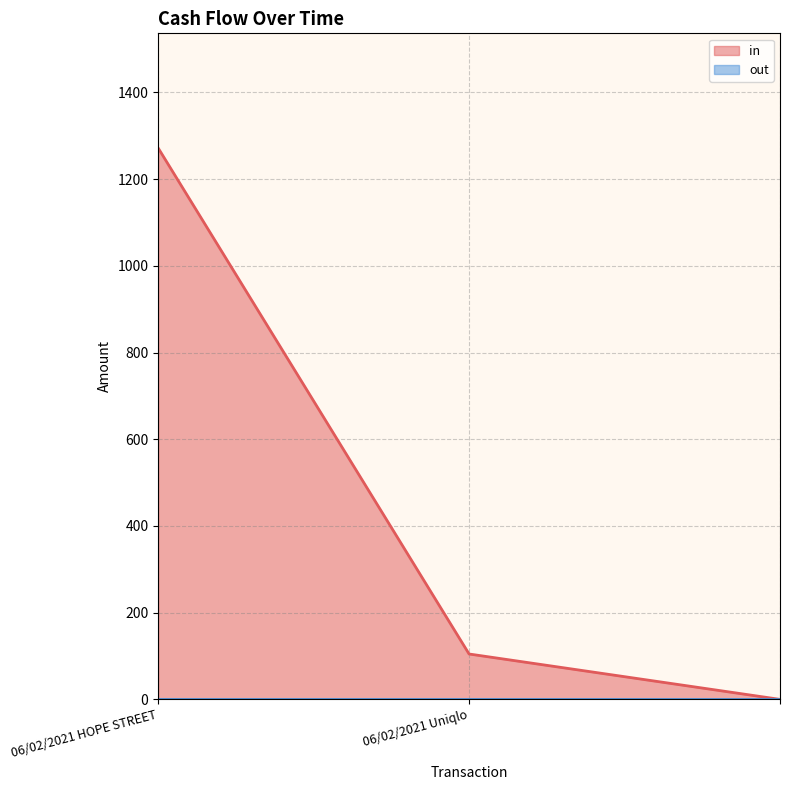

List the labels in order of value, smallest first.

, 06/02/2021 Uniqlo, 06/02/2021 HOPE STREET